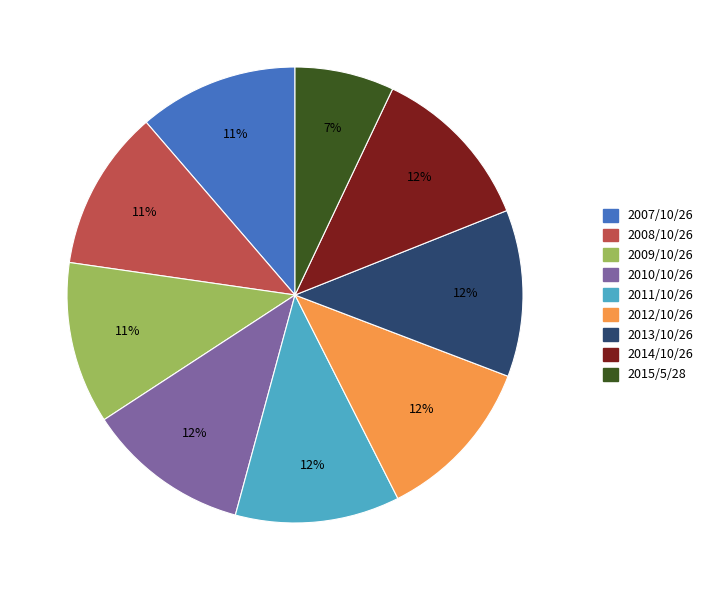

Combined, do 2012/10/26 and 2008/10/26 account for over 50%?

No